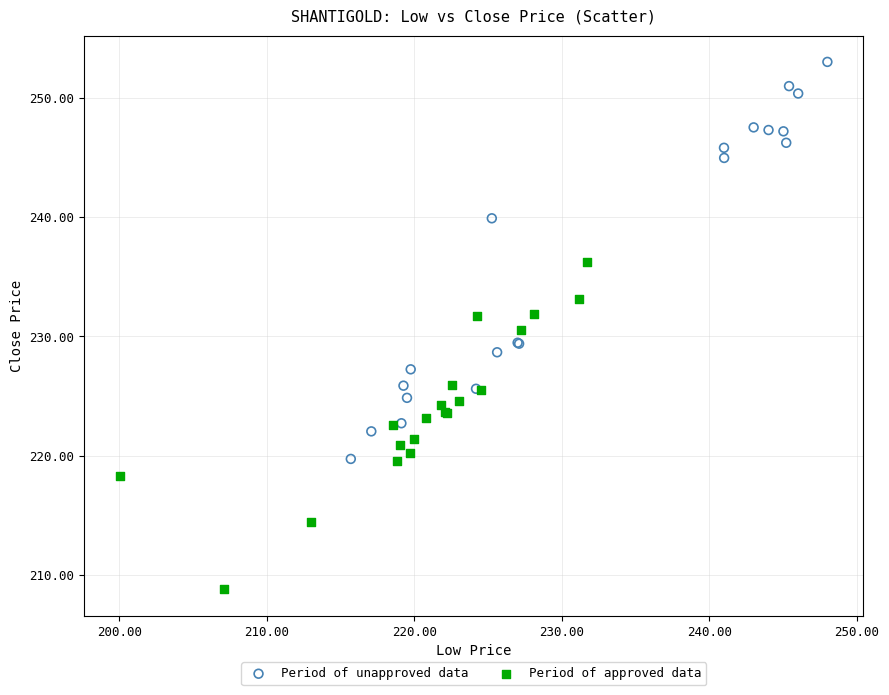

Which series contains the highest Y value?

Period of unapproved data